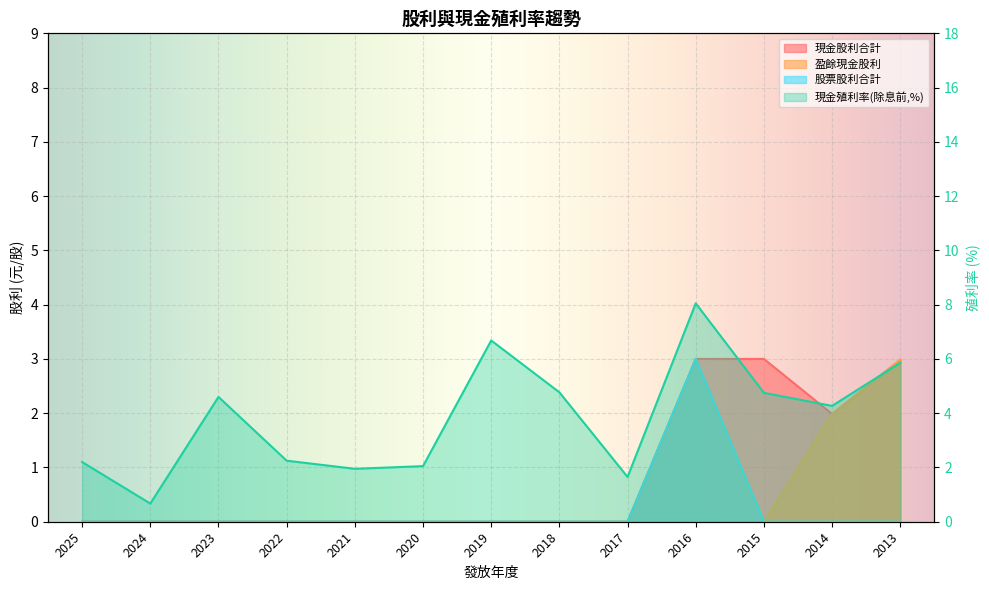

The 股票股利合計 series shows 4.9 at 2016. True or false?

False